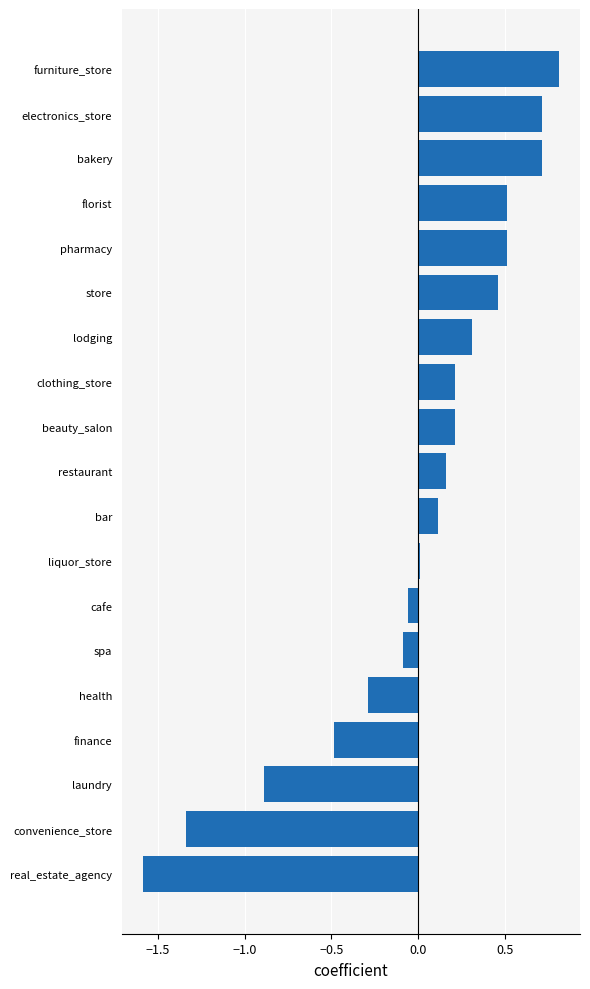

How many values are below 0?

7